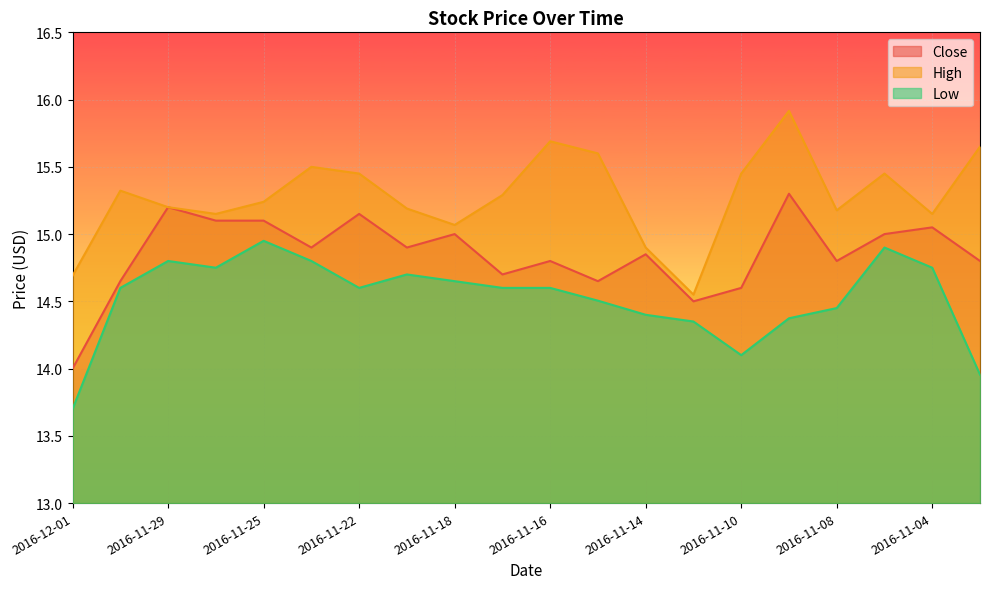

Which series has the widest spread of values?

High